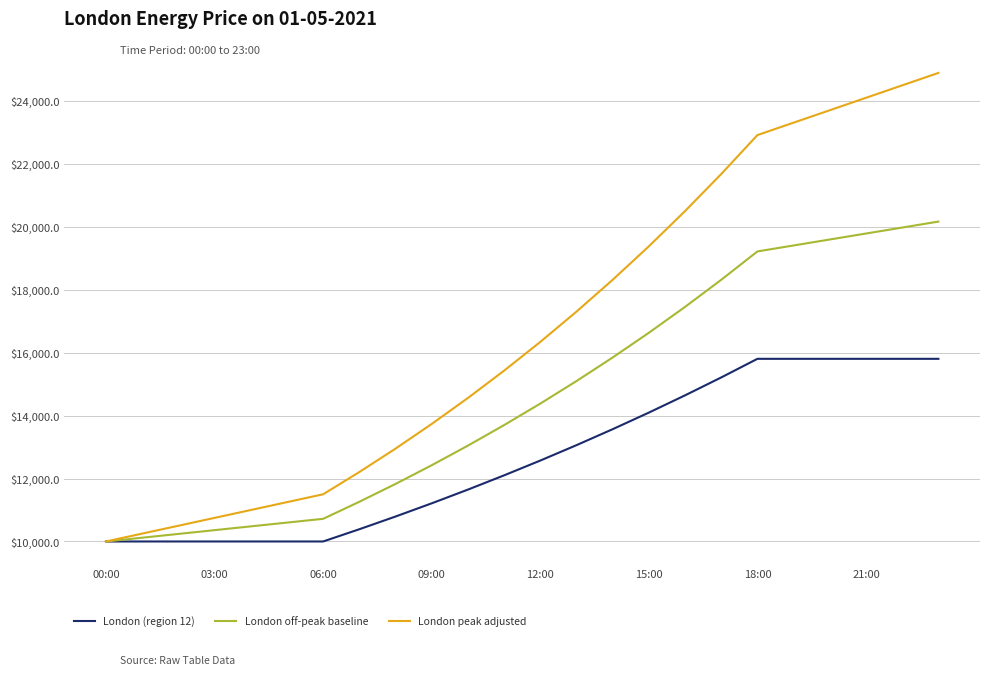

How many lines are shown in the chart?

3